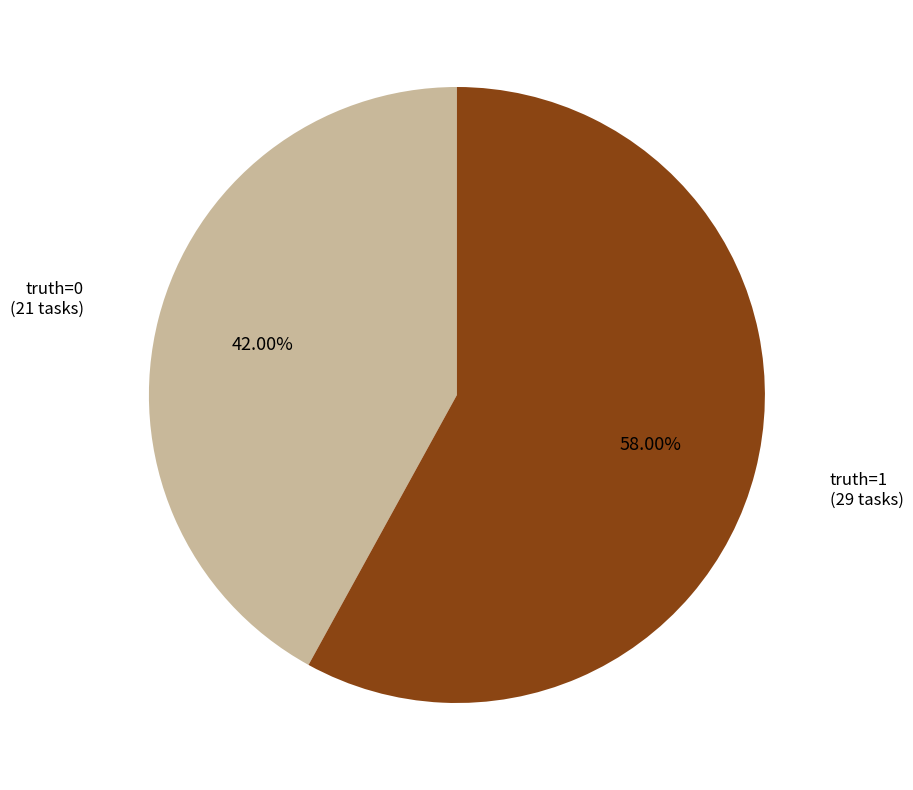

Do truth=1 (29 tasks) and truth=0 (21 tasks) together represent more than half of the pie?

Yes